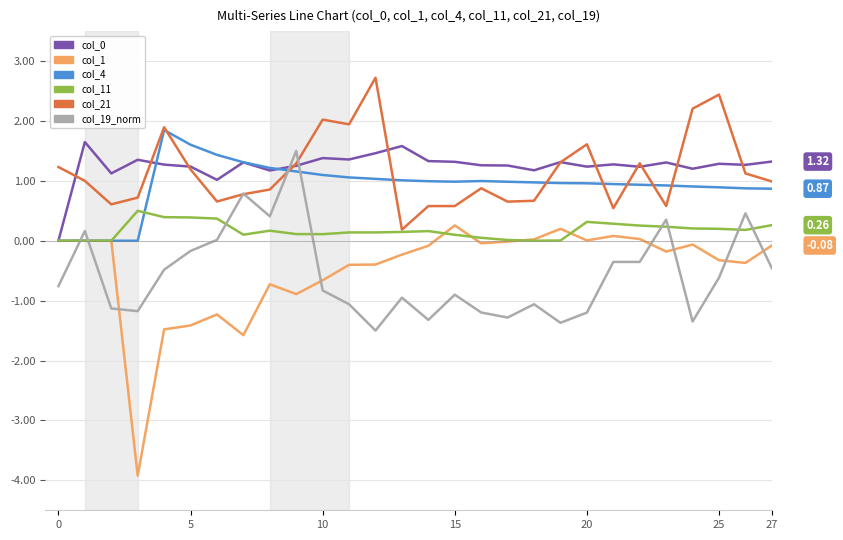

How many lines are shown in the chart?

6